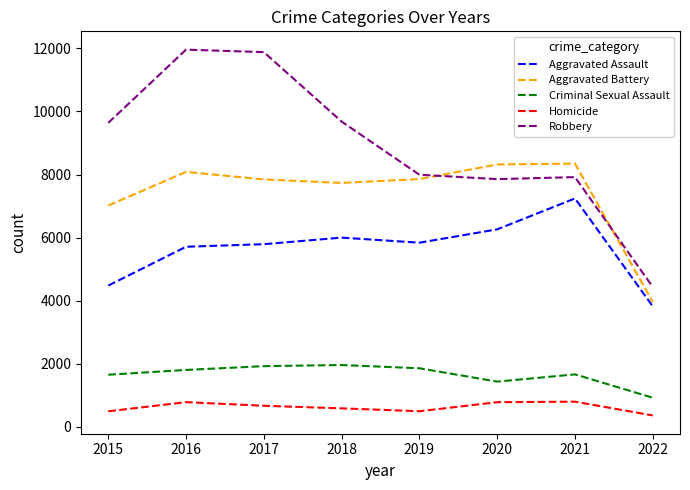

Where does the Homicide series first go above 672?

2016